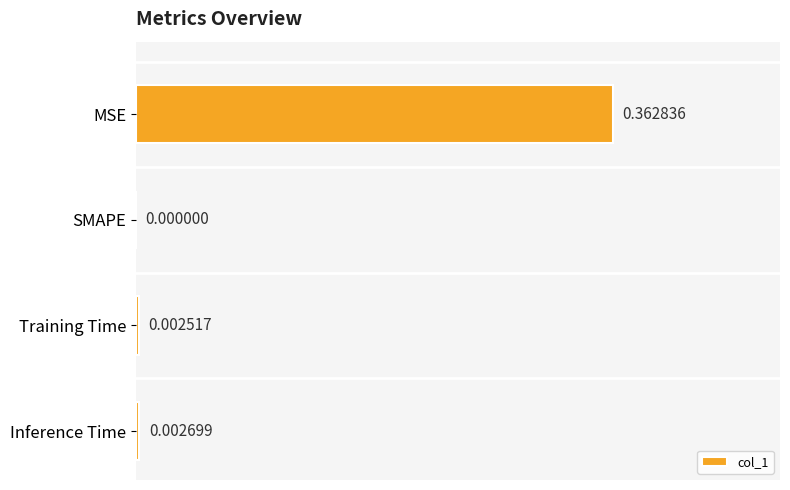

Count the number of categories in the chart.

4